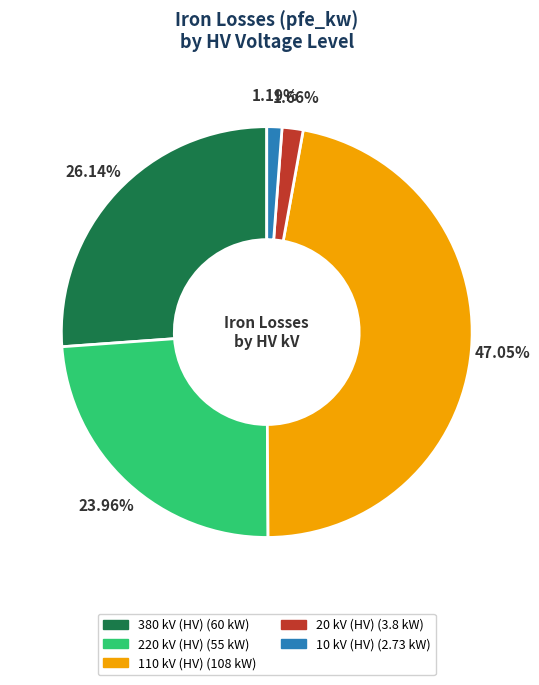

What percentage is NOT represented by 380?

73.9%